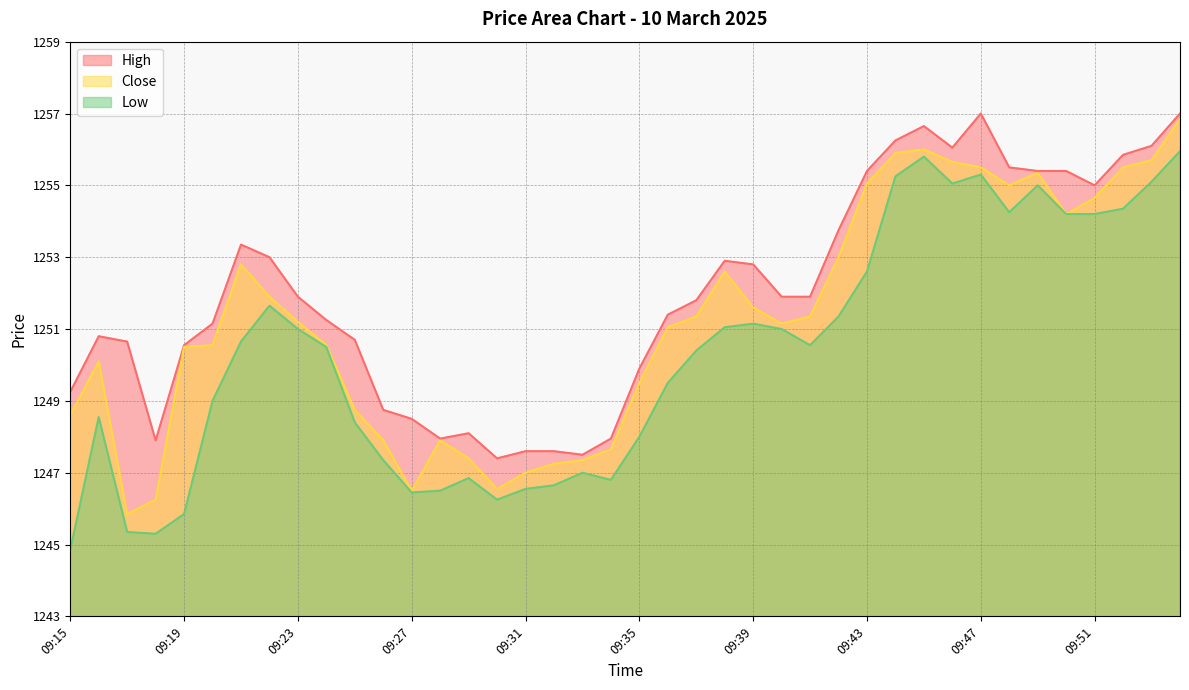

What is the difference between the highest and lowest values at 09:26?

1.4